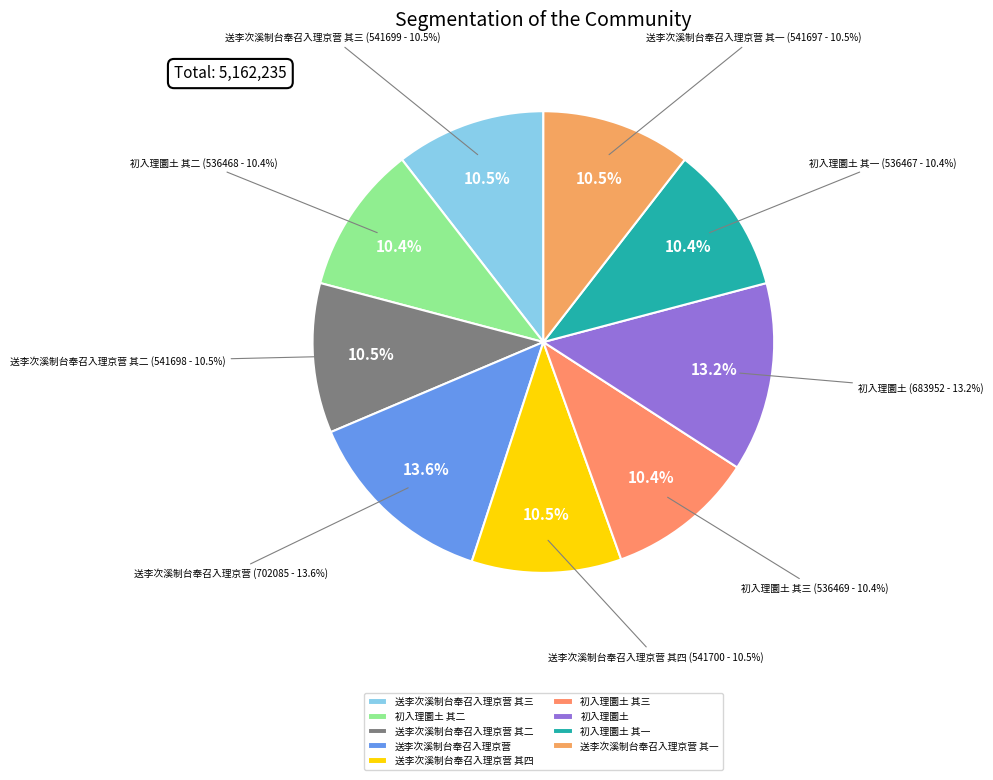

To the nearest percent, what portion does 初入理圜土 其三 represent?

10%